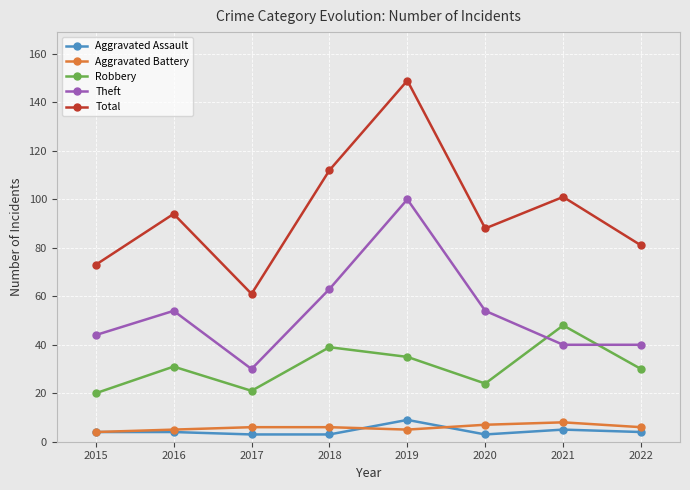

Is the value of Aggravated Assault at 2019 greater than the value of Robbery at 2019?

No